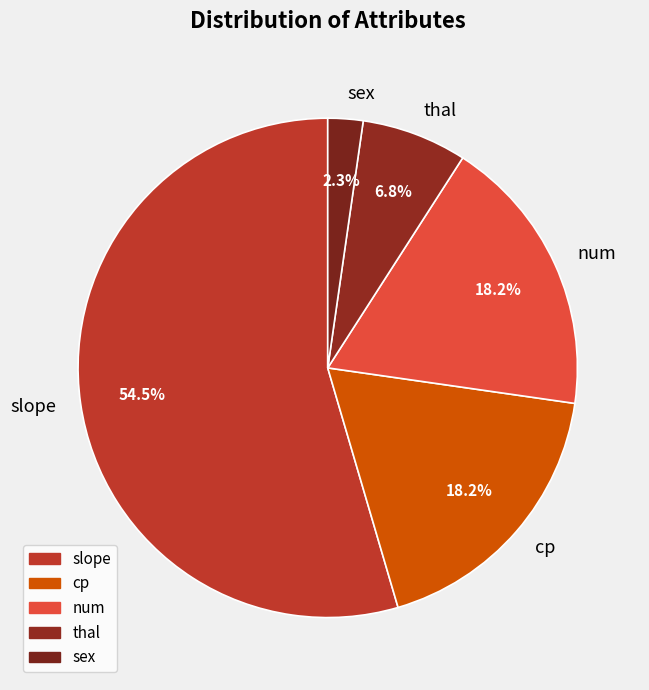

Does slope represent more than half of the total?

Yes